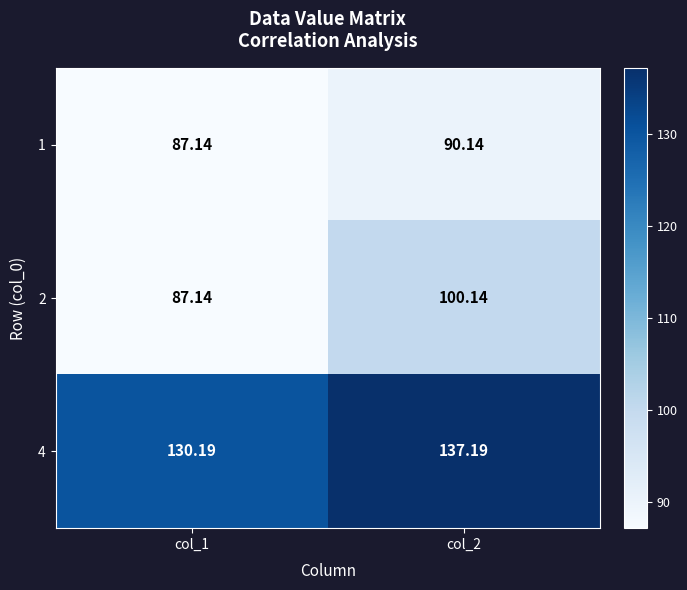

Is the value of 1 at col_1 greater than the value of 4 at col_2?

No